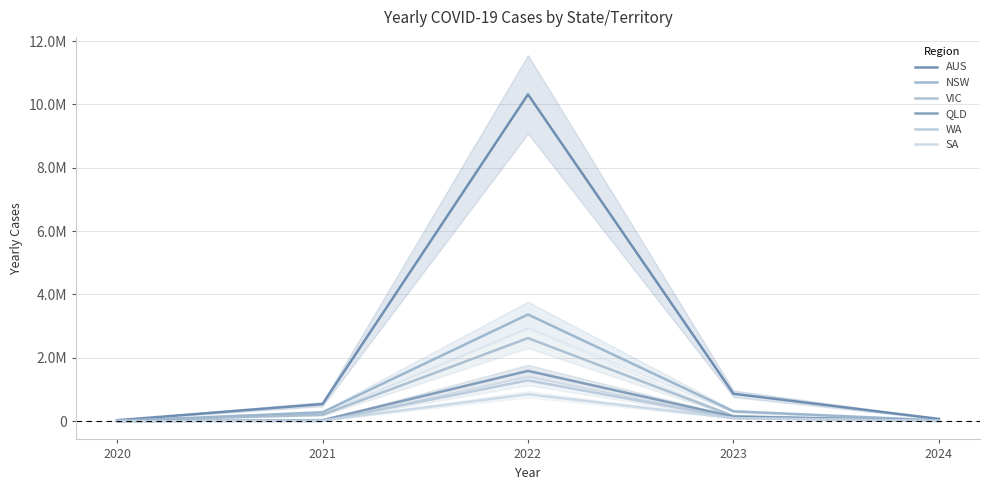

In SA, how many points are higher than both neighbors (excluding endpoints)?

1